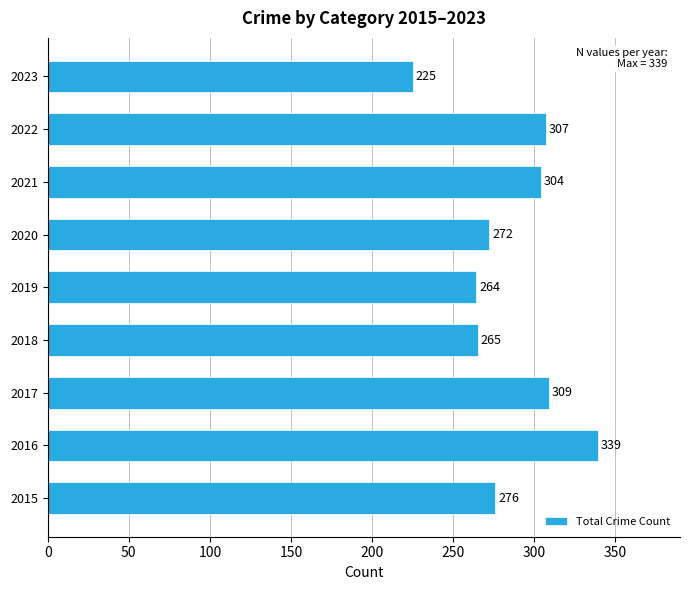

Reading bottom to top, extract all data points from this chart.

2015=276	2016=339	2017=309	2018=265	2019=264	2020=272	2021=304	2022=307	2023=225